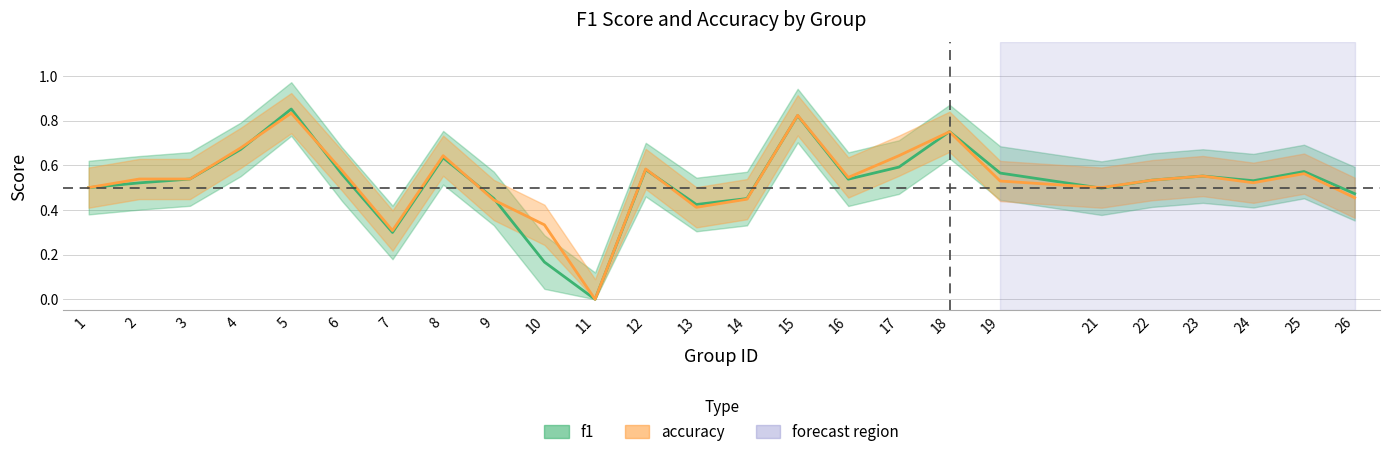

True or false: accuracy has a value of 0.4 at 9.

True